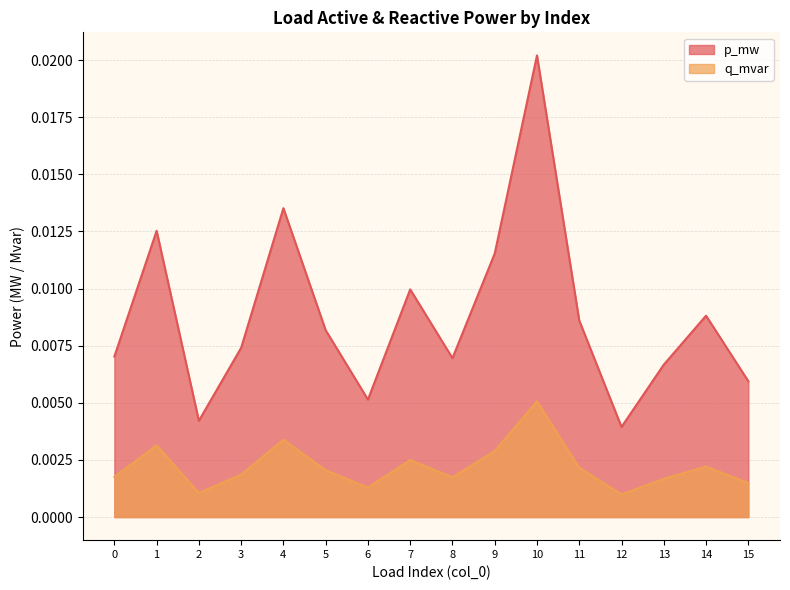

Which series changed the most between 7 and 9?

p_mw